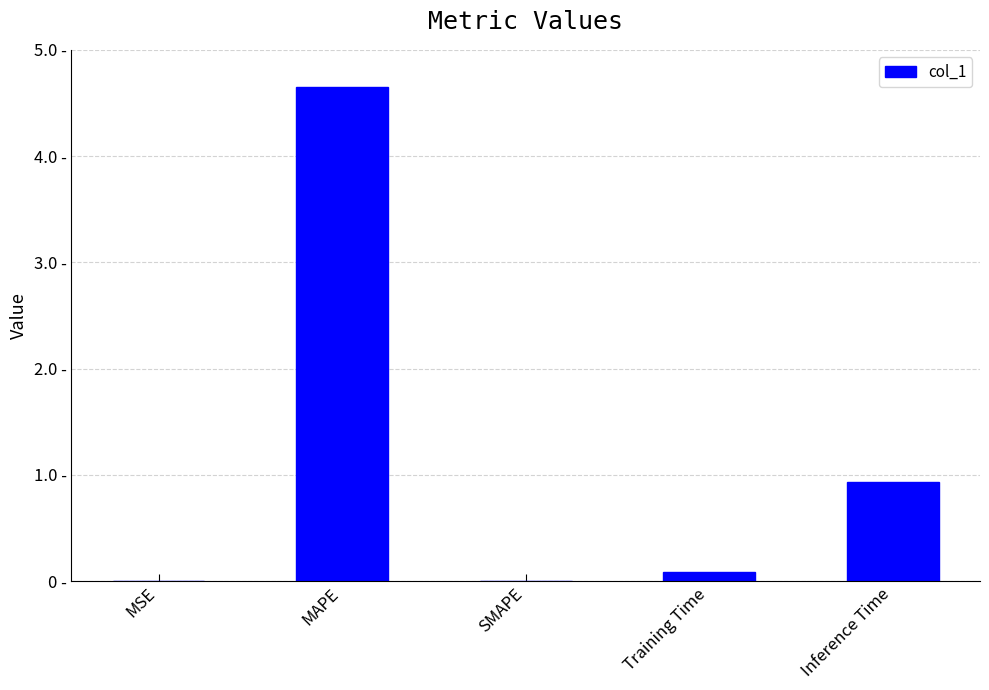

What is the label of the 4th bar from the right?

MAPE